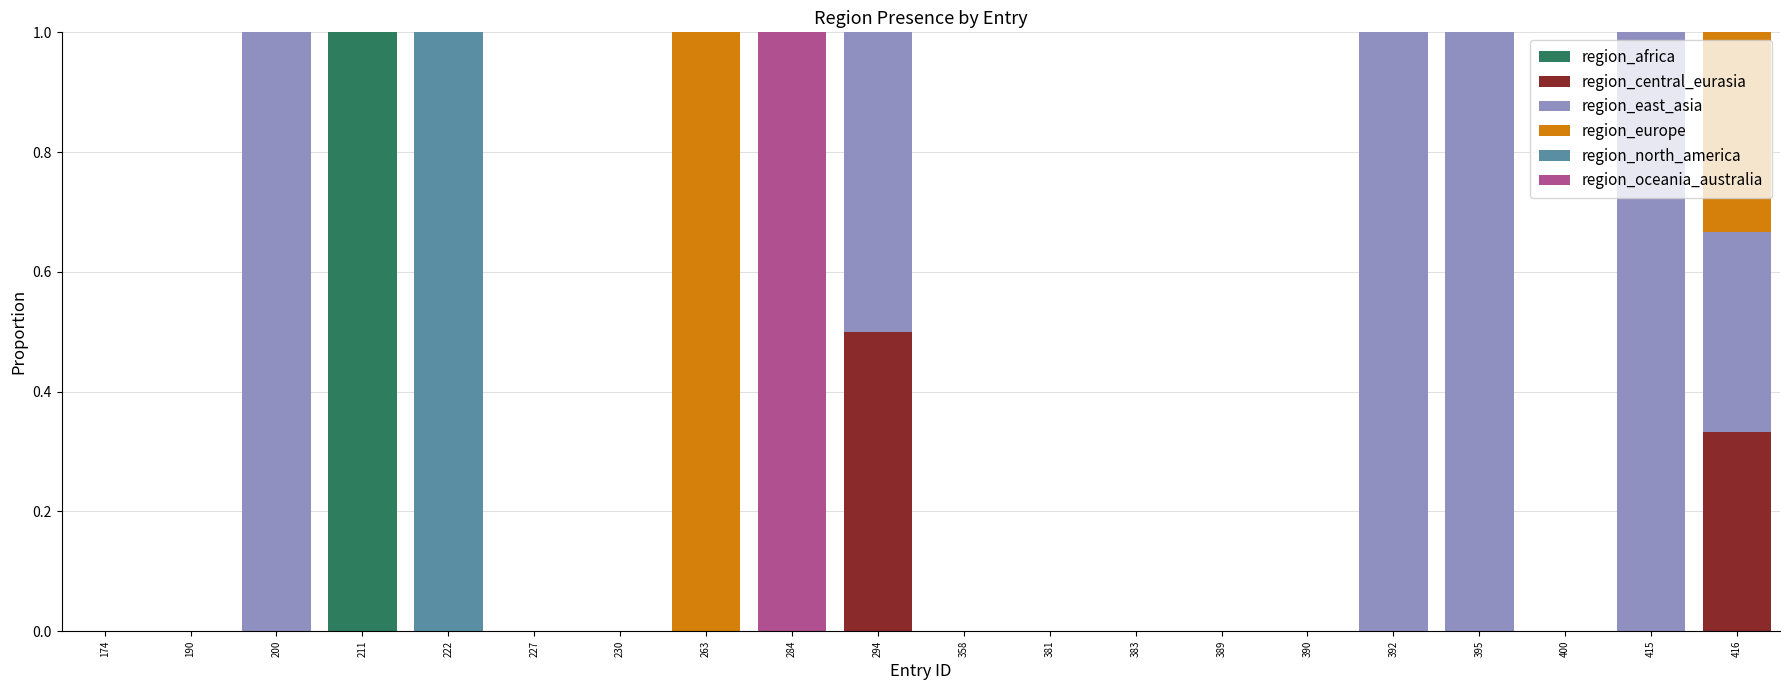

Which category has the highest value in the region_africa series?

211